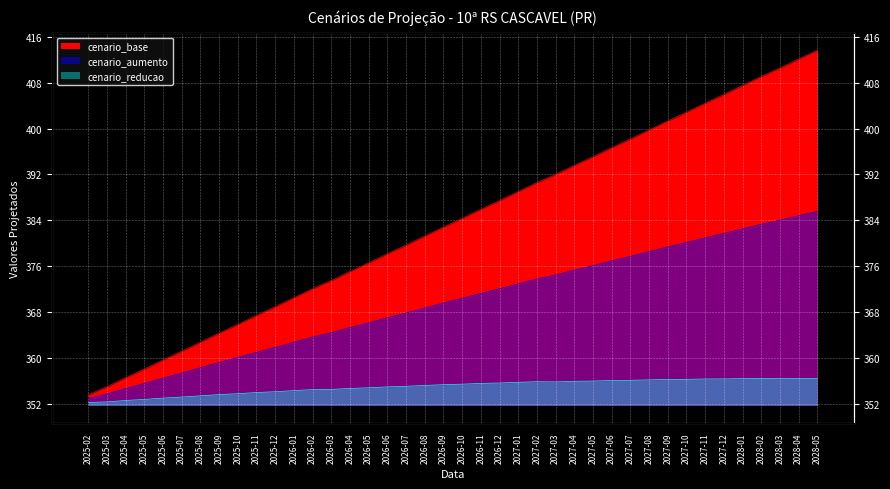

What is the sum of all cenario_aumento values?

14788.9